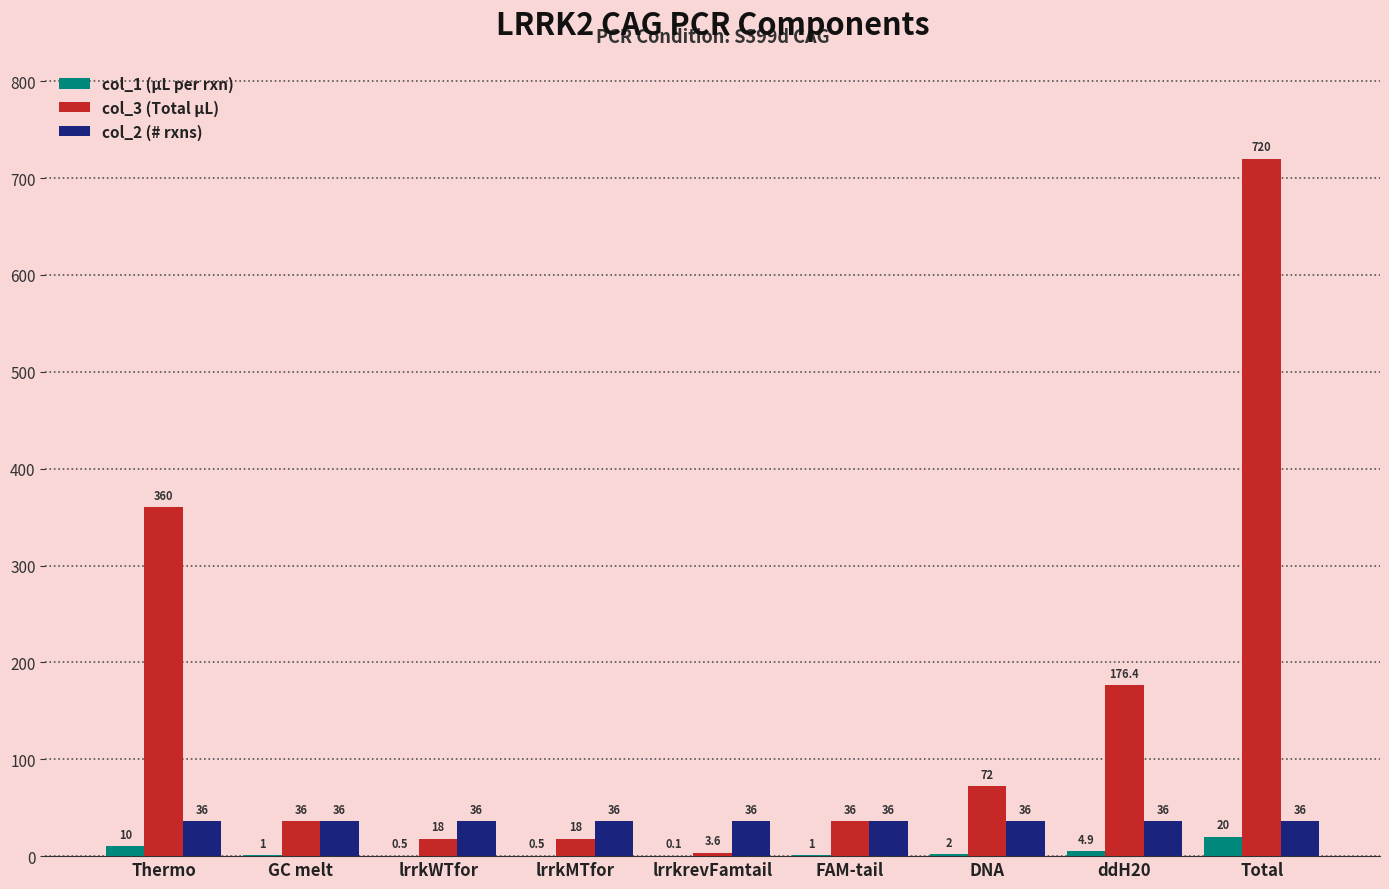

Reading left to right, list all the values displayed in this chart.

col_1 (µL per rxn): Thermo=10.0	GC melt=1.0	lrrkWTfor=0.5	lrrkMTfor=0.5	lrrkrevFamtail=0.1	FAM-tail=1.0	DNA=2.0	ddH20=4.9	Total=20.0
col_3 (Total µL): Thermo=360.0	GC melt=36.0	lrrkWTfor=18.0	lrrkMTfor=18.0	lrrkrevFamtail=3.6	FAM-tail=36.0	DNA=72.0	ddH20=176.4	Total=720.0
col_2 (# rxns): Thermo=36.0	GC melt=36.0	lrrkWTfor=36.0	lrrkMTfor=36.0	lrrkrevFamtail=36.0	FAM-tail=36.0	DNA=36.0	ddH20=36.0	Total=36.0